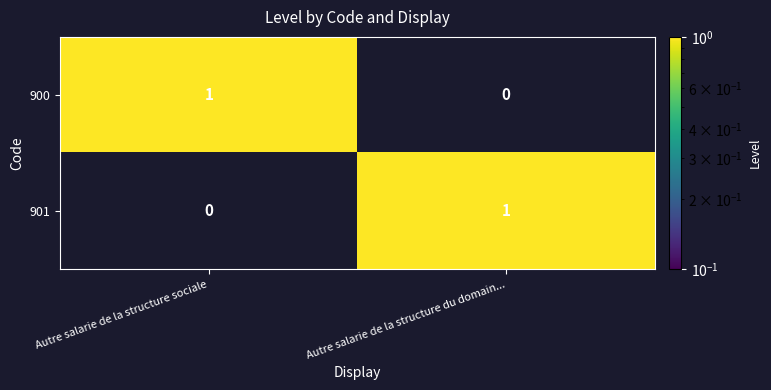

How many series are shown in this chart?

2